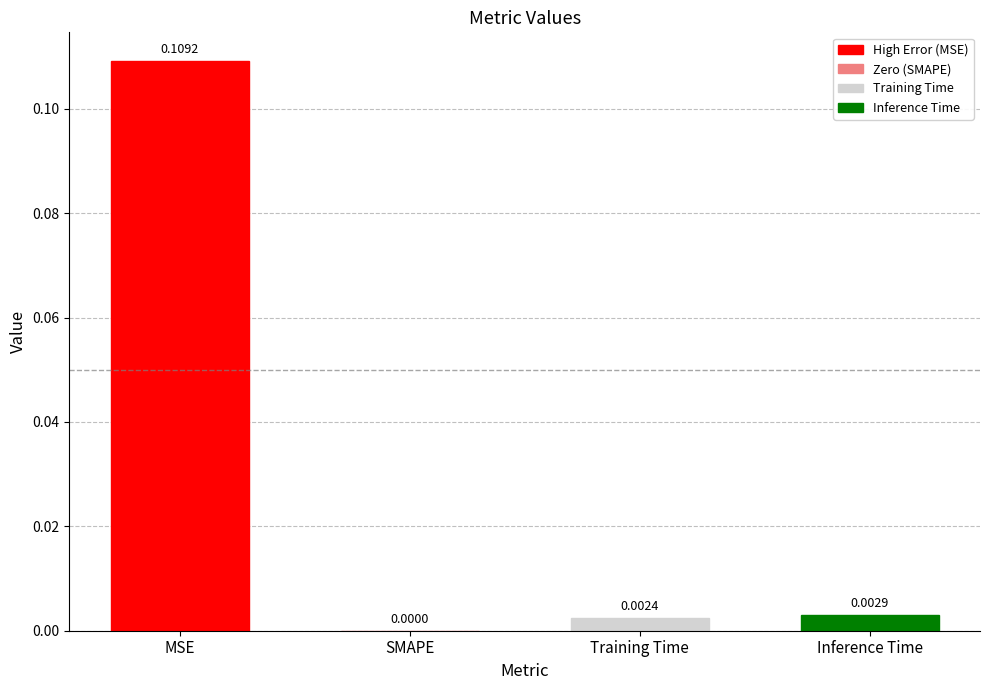

Which has a higher value, Inference Time or MSE?

MSE